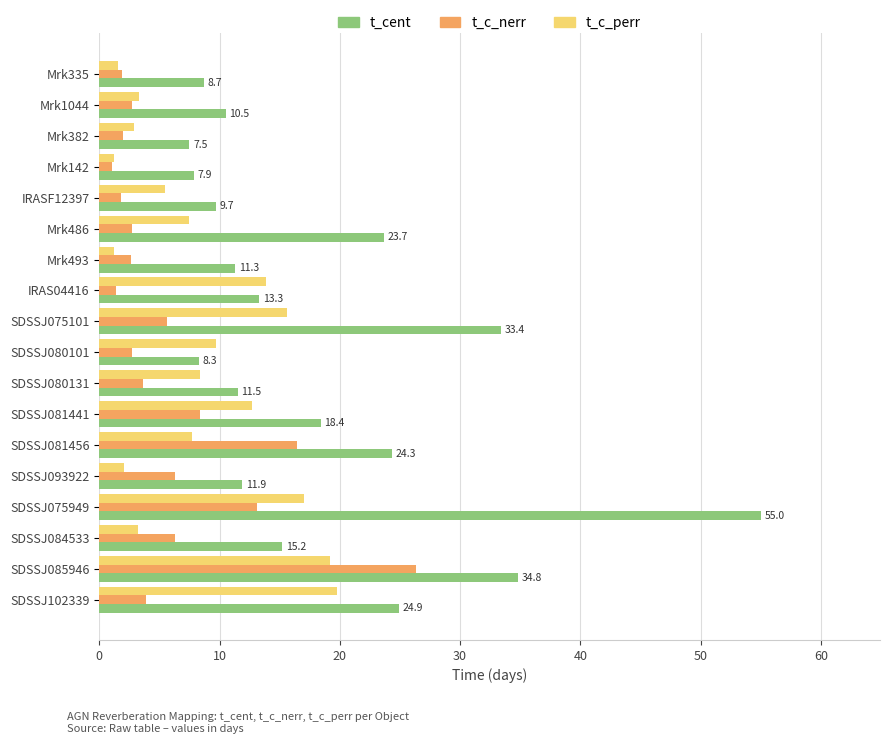

How many data points in t_c_perr are above 7?

10